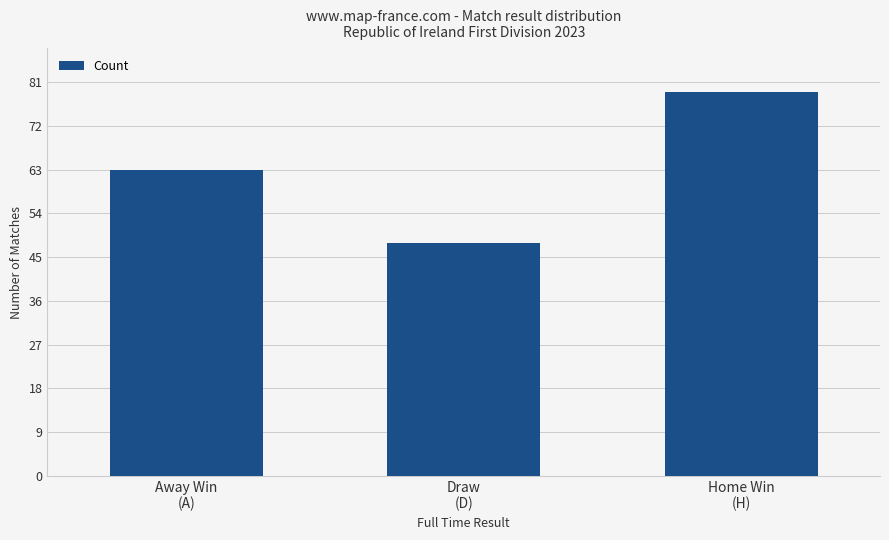

How many categories are shown in the chart?

3